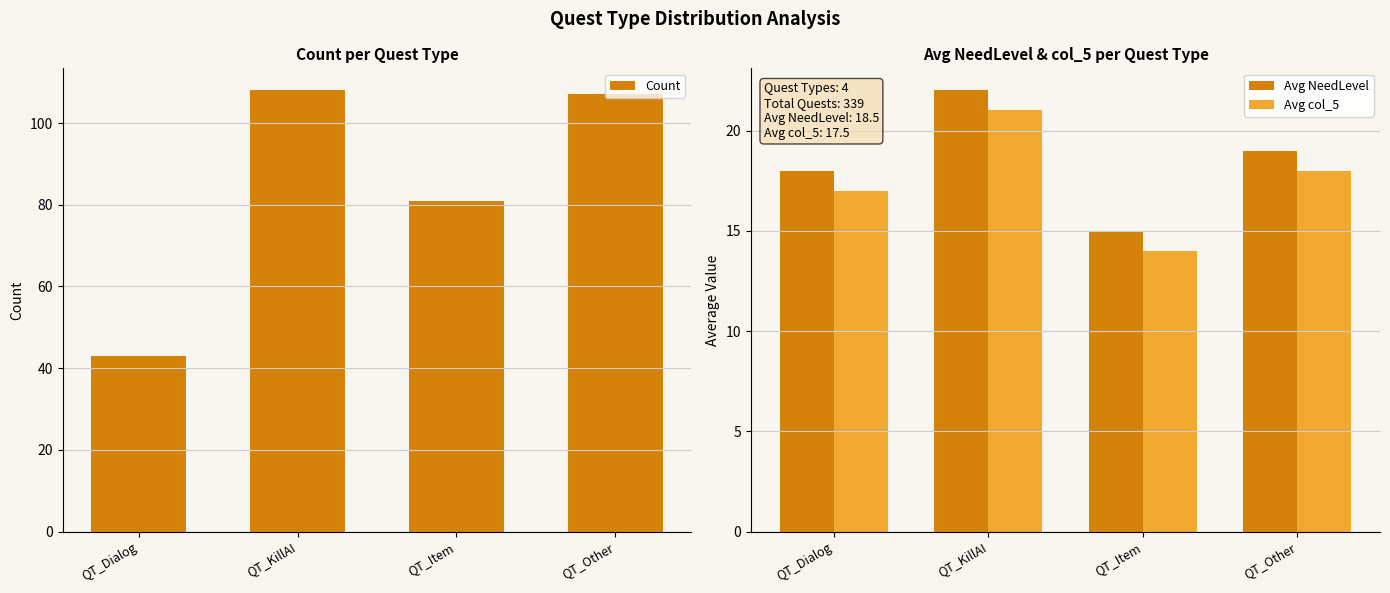

What position from the left is QT_Dialog?

1